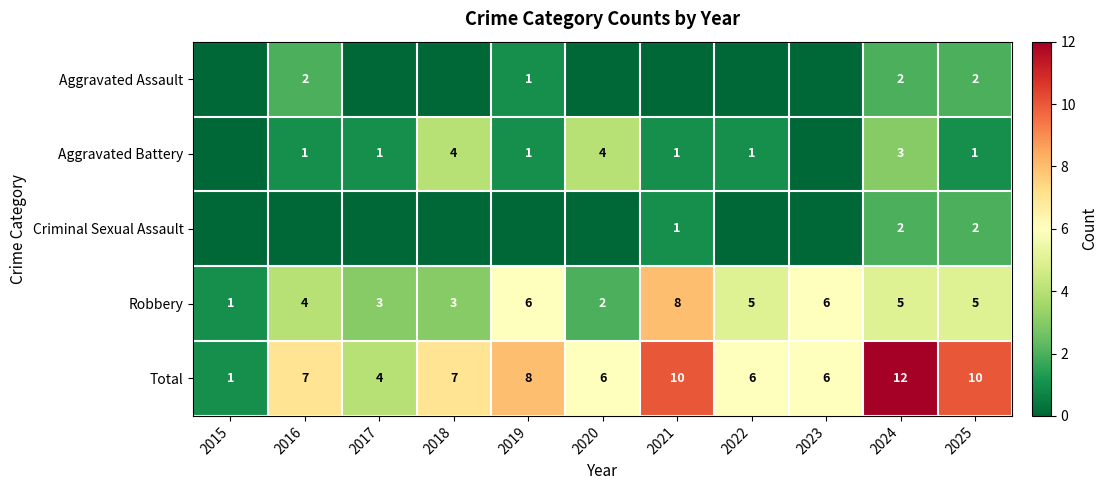

The Robbery series shows 2 at 2020. True or false?

True